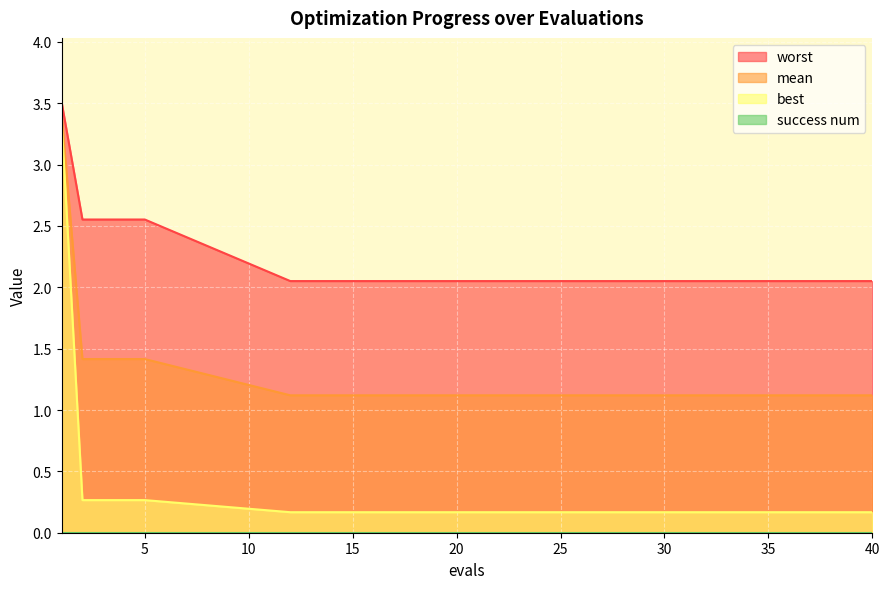

The worst series shows 0.5 at 33. True or false?

False